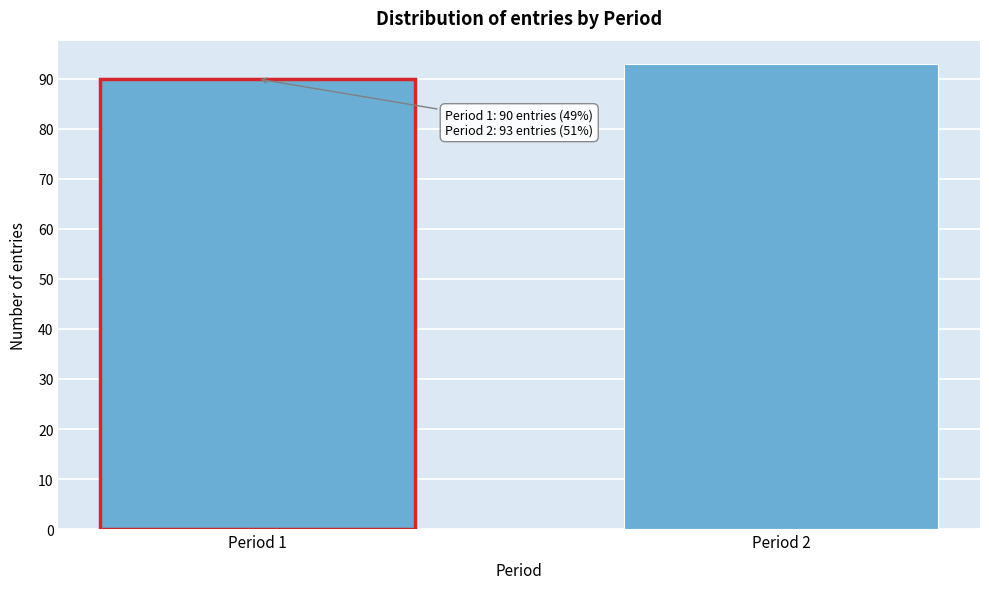

Reading left to right, what are all the values shown in this chart?

Period 1=90	Period 2=93